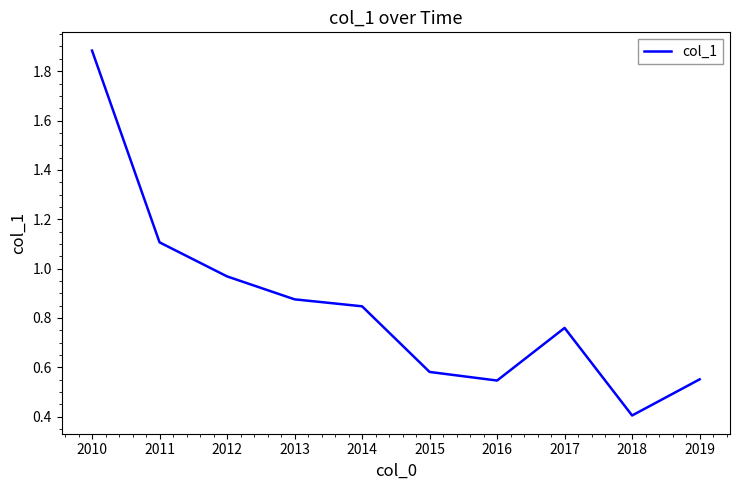

What is the difference between the values at 2014 and 2015?

0.3